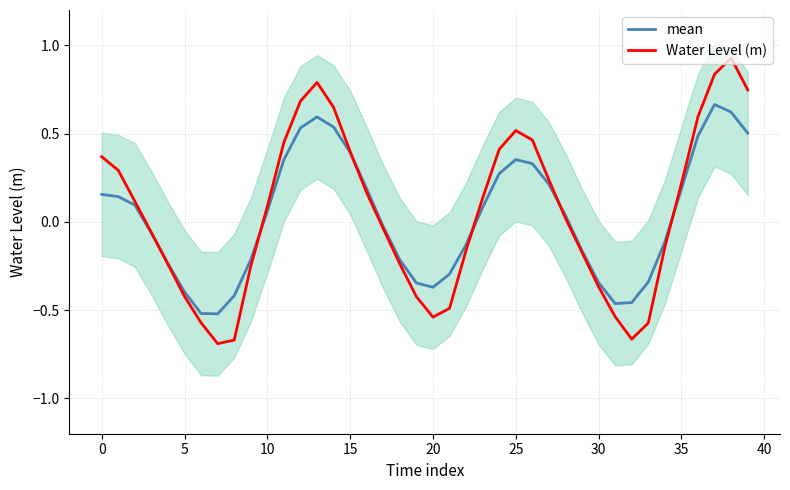

Is this an area chart (filled region under the line)?

No